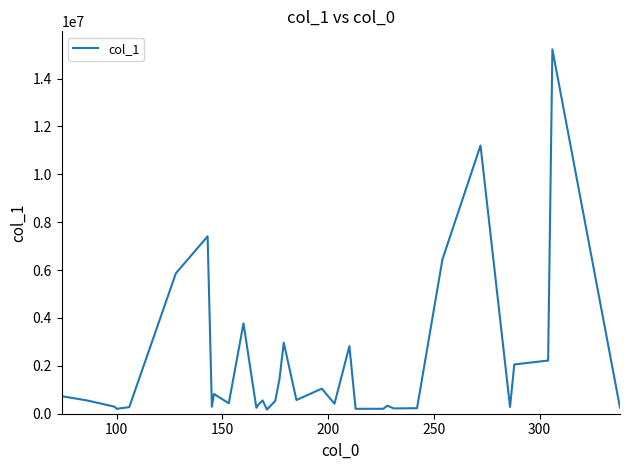

What is the greatest value displayed?

15219026.0